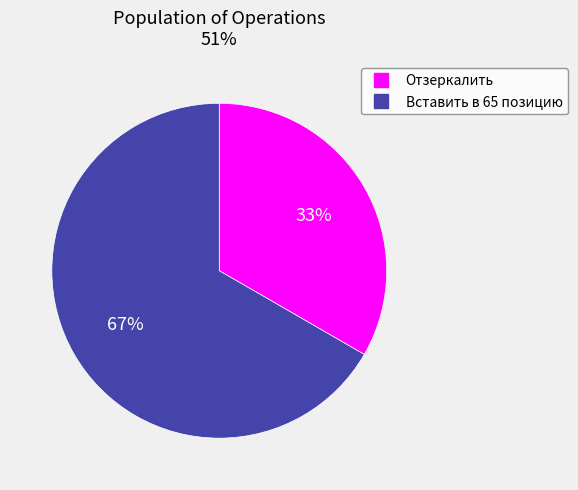

Do Вставить в 65 позицию and Отзеркалить together represent more than half of the pie?

Yes